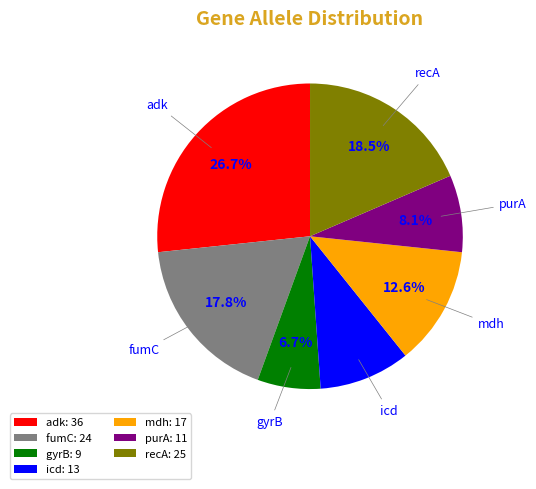

What is the ratio of the value at recA to the value at mdh?

1.5